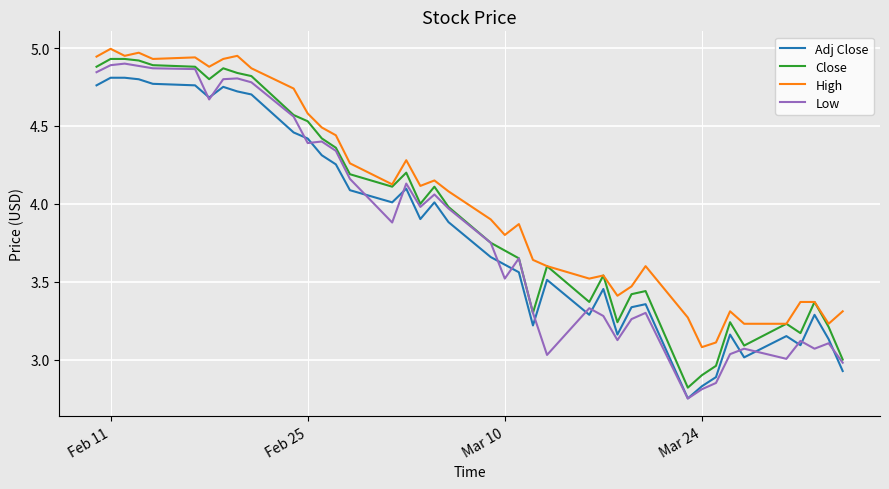

True or false: Adj Close and Close cross at least once.

False